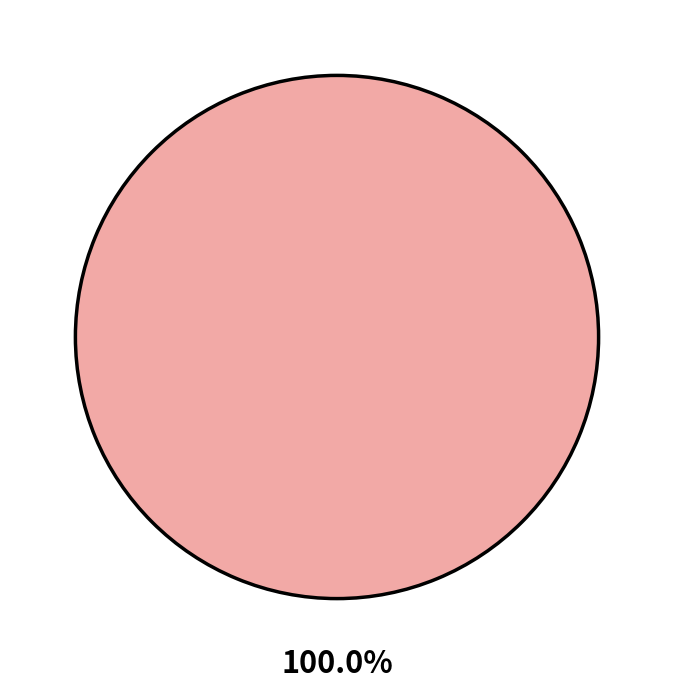

How many segments does this pie chart have?

2